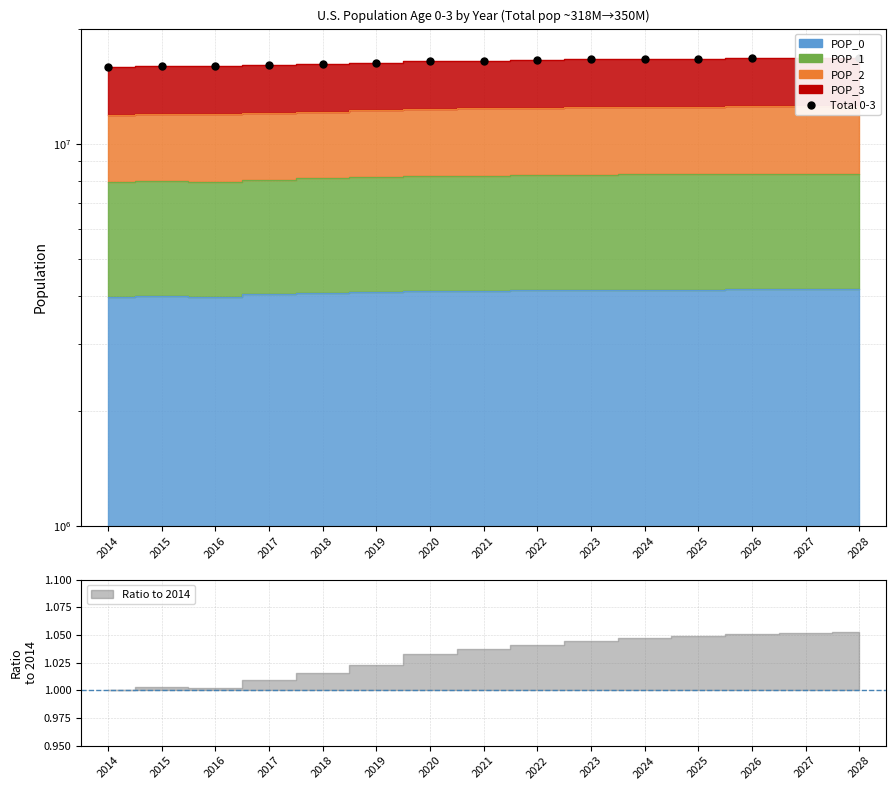

At which category does the data reach its first local peak?

2015